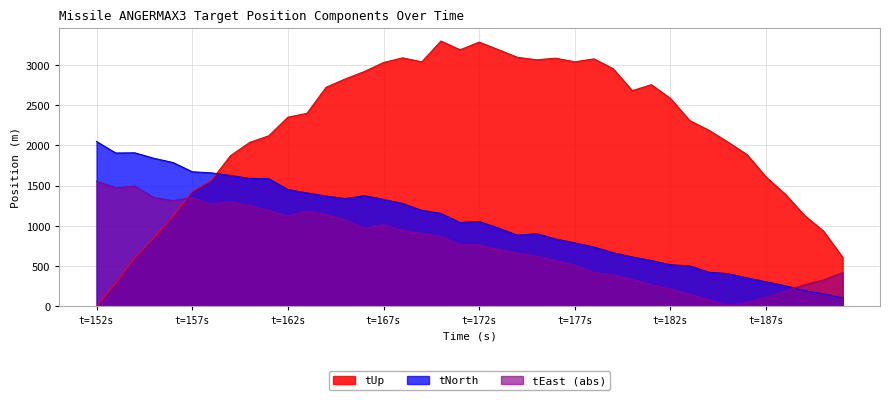

How many values in the tUp series exceed 2399?

20